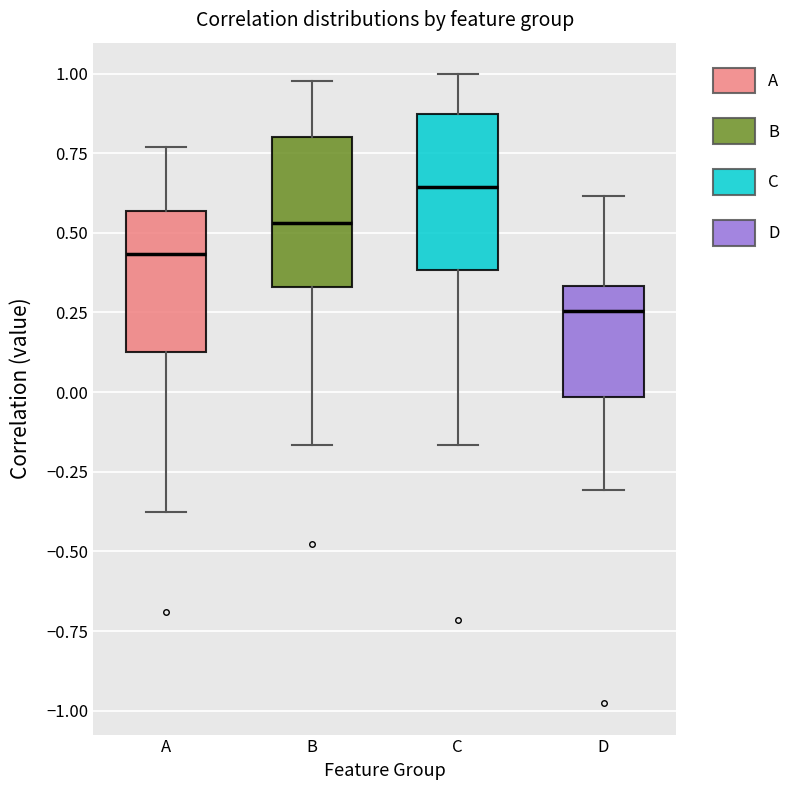

Which box's median line is the lowest?

D